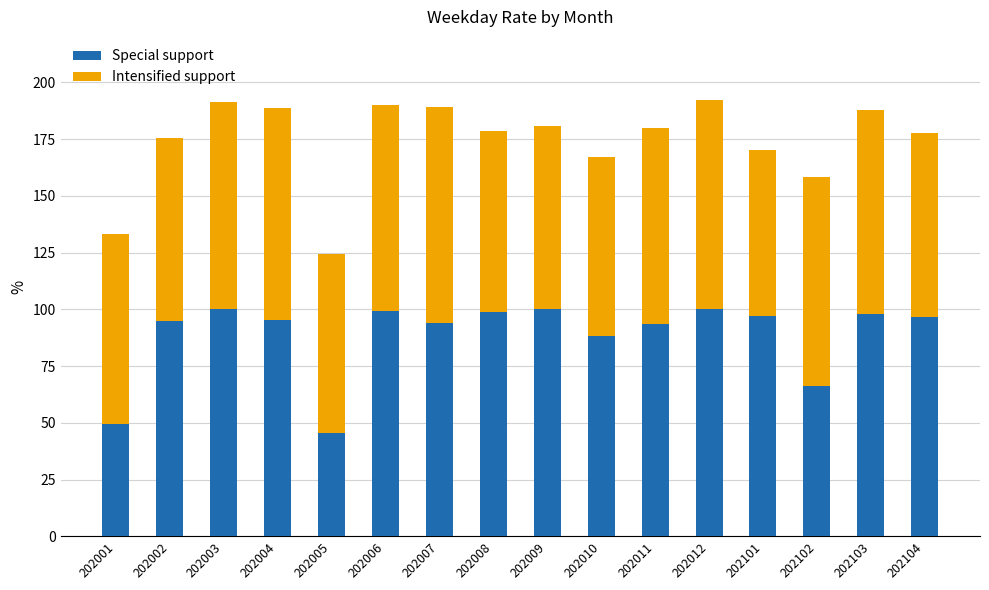

What is the total value across all series at 202102?

158.4